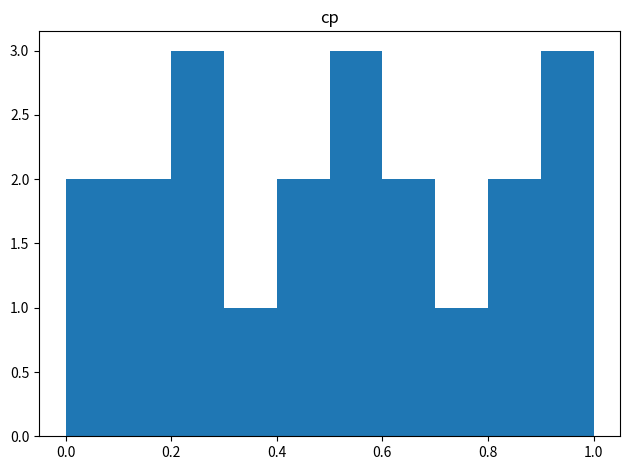

Reading left to right, list every bar in this chart as the range it spans on the x-axis followed by its height. The values are not printed on the chart, so give them approximately, as read against the axis.

0.0 to 0.1: 2
0.1 to 0.2: 2
0.2 to 0.3: 3
0.3 to 0.4: 1
0.4 to 0.5: 2
0.5 to 0.6: 3
0.6 to 0.7: 2
0.7 to 0.8: 1
0.8 to 0.9: 2
0.9 to 1.0: 3